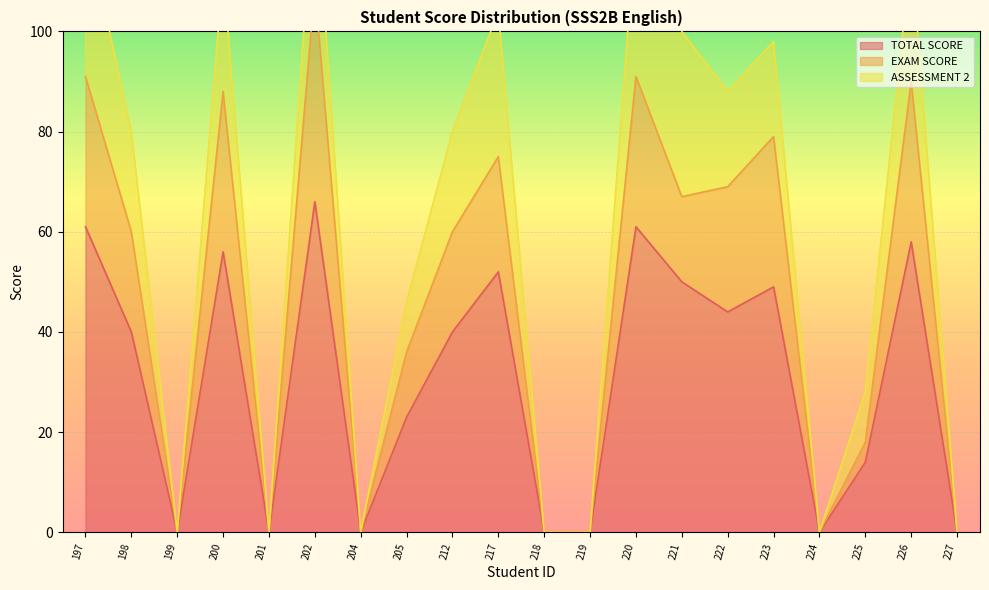

Which has a higher value, 217 or 200?

200